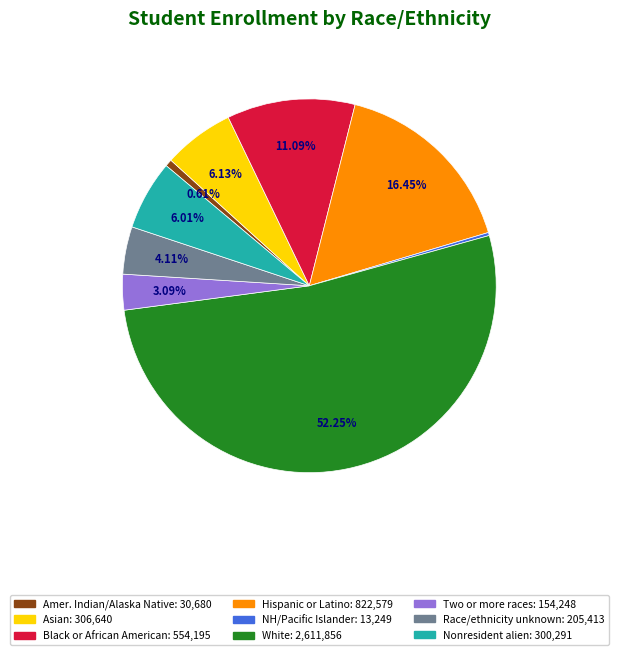

Does any single category account for the majority?

Yes